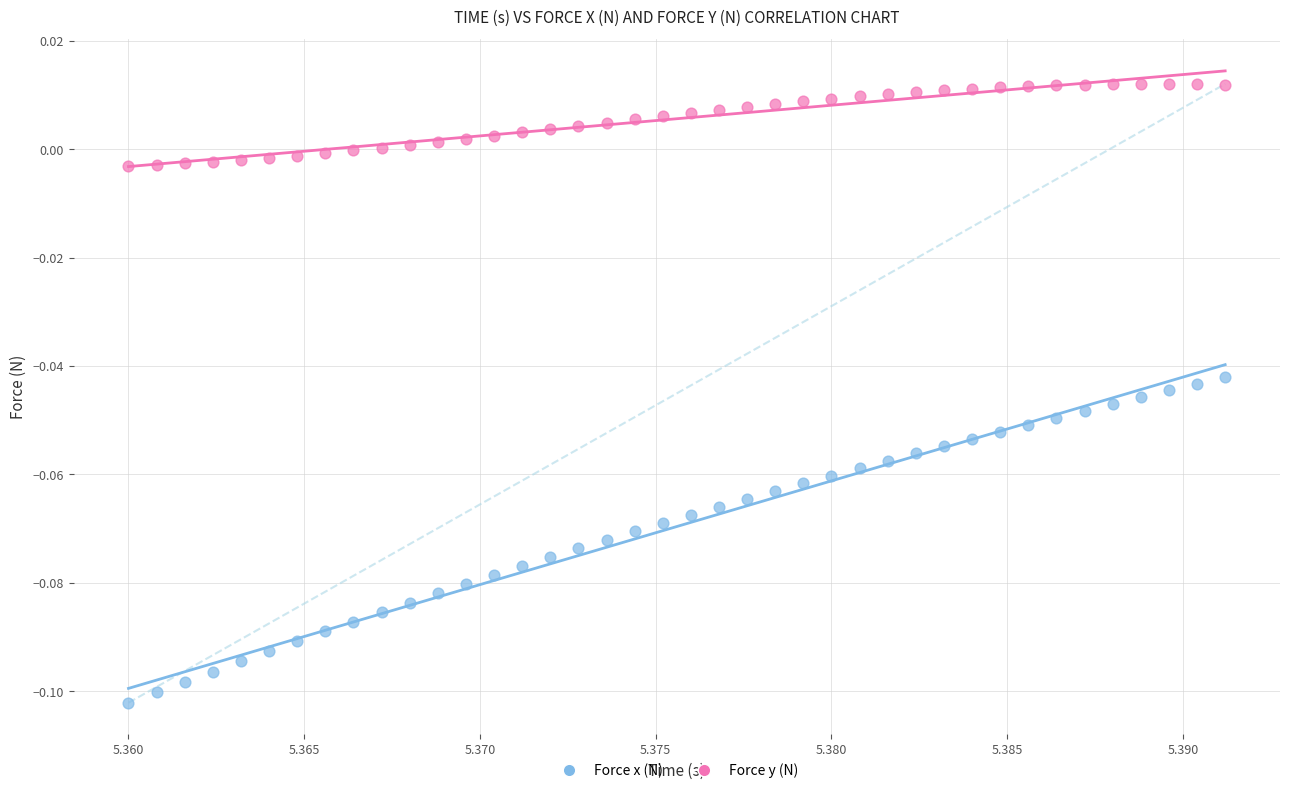

Which series contains the highest Y value?

Force y (N)